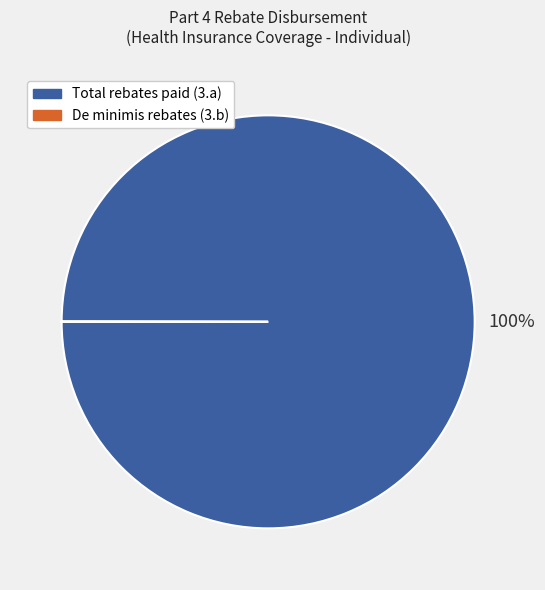

Which slice is the largest?

Total rebates paid (3.a)